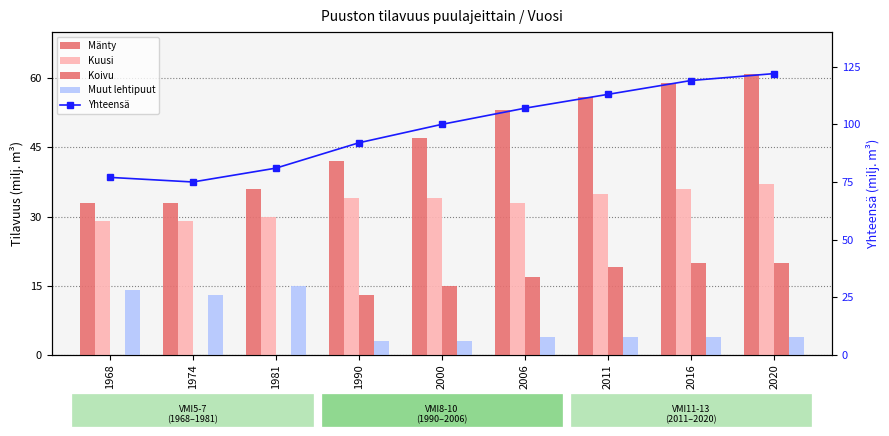

Reading left to right, list all the values displayed in this chart.

Mänty: 1968=33	1974=33	1981=36	1990=42	2000=47	2006=53	2011=56	2016=59	2020=61
Kuusi: 1968=29	1974=29	1981=30	1990=34	2000=34	2006=33	2011=35	2016=36	2020=37
Koivu: 1968=0	1974=0	1981=0	1990=13	2000=15	2006=17	2011=19	2016=20	2020=20
Muut lehtipuut: 1968=14	1974=13	1981=15	1990=3	2000=3	2006=4	2011=4	2016=4	2020=4
Yhteensä: 1968=77	1974=75	1981=81	1990=92	2000=100	2006=107	2011=113	2016=119	2020=122